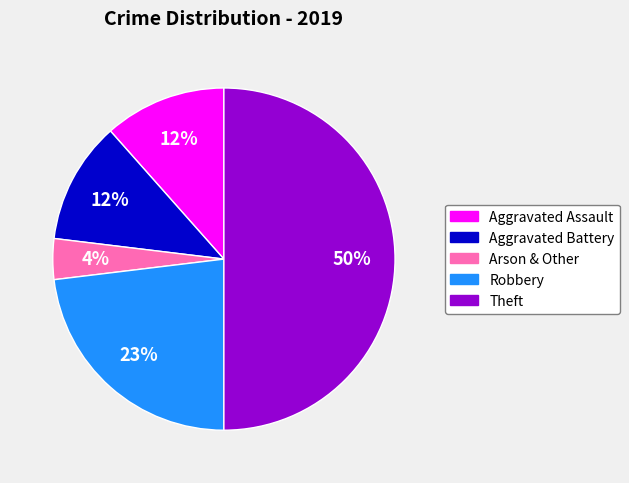

Which has a higher value, Robbery or Theft?

Theft